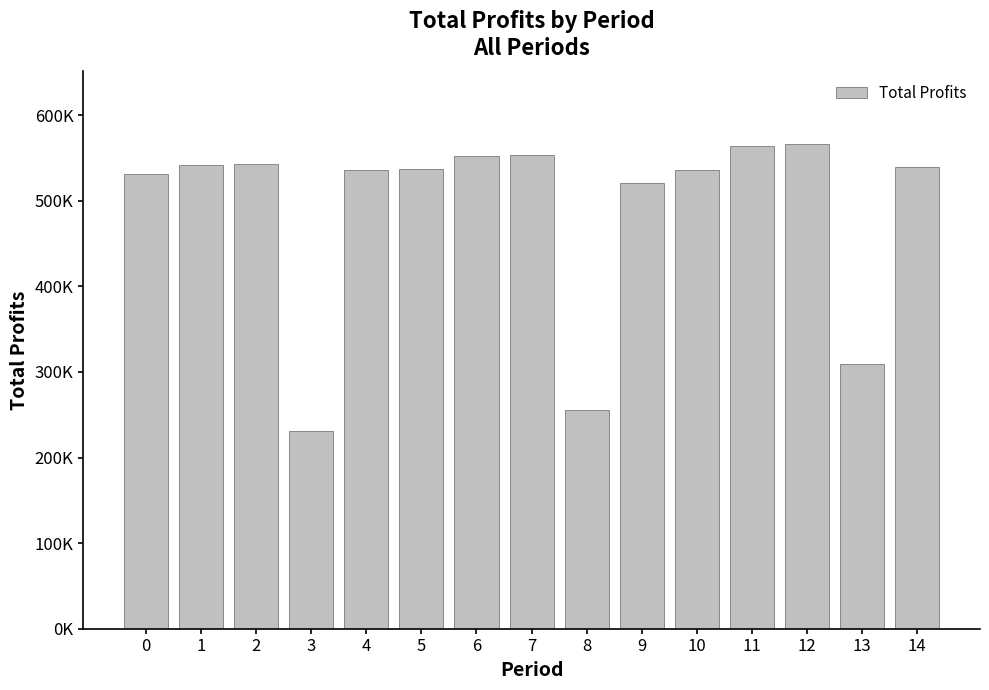

What is the value of the 6th bar from the left?

537255.4